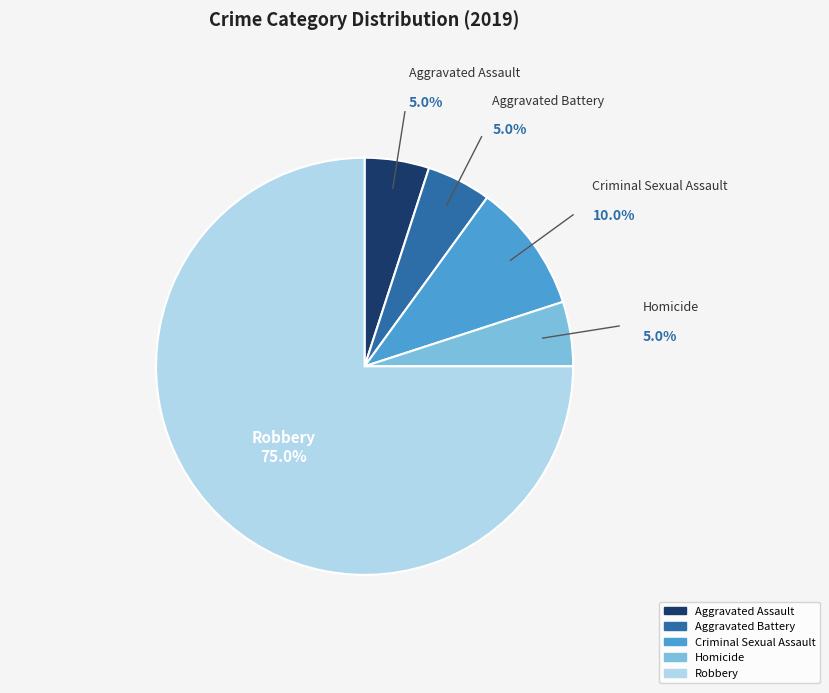

Combined, what portion of the pie is Homicide and Criminal Sexual Assault?

15.0%